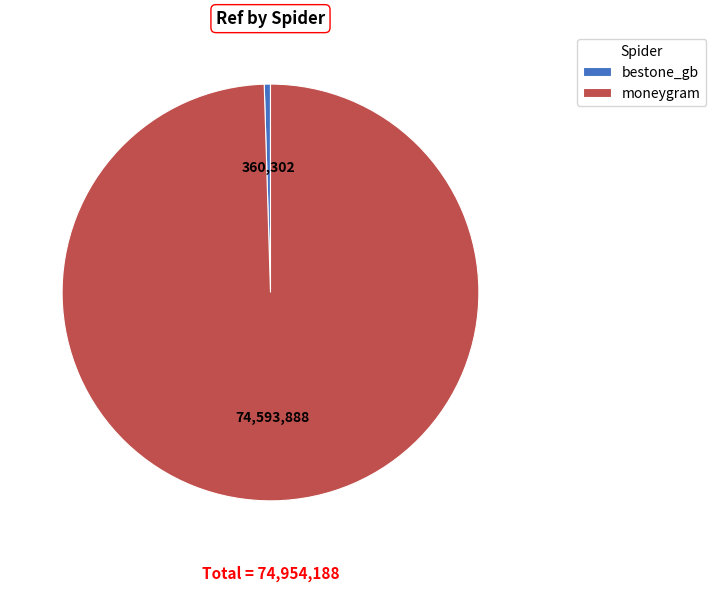

What is the majority slice?

moneygram